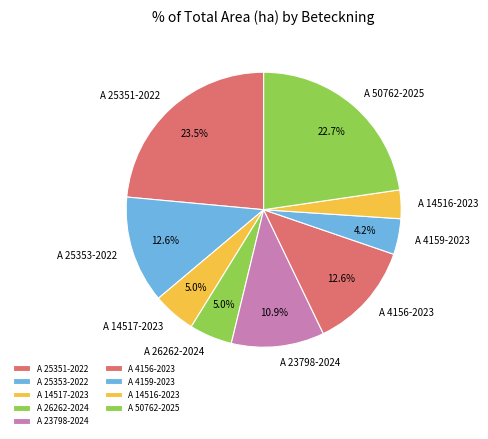

Which category has the smallest portion of the pie?

A 14516-2023